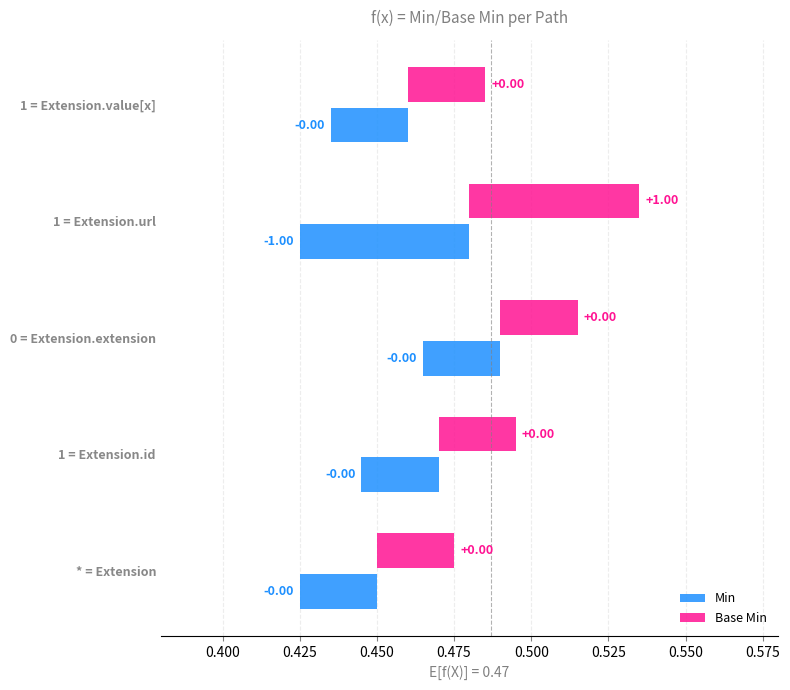

Where is Min nearest to the value 0?

Extension